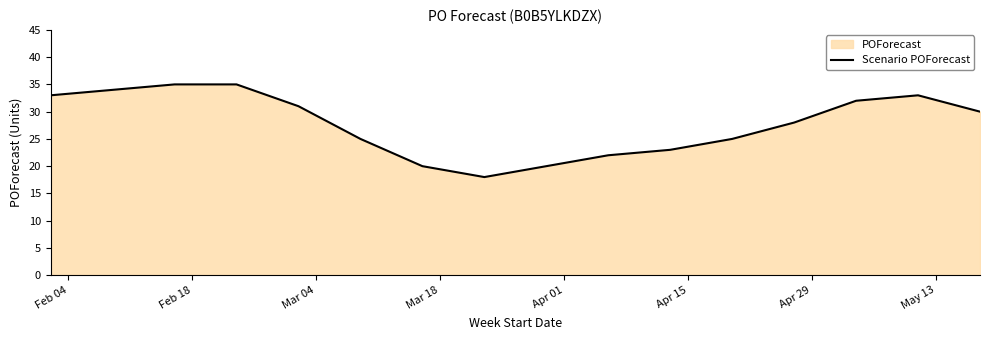

What is the difference between the maximum and minimum values?

17